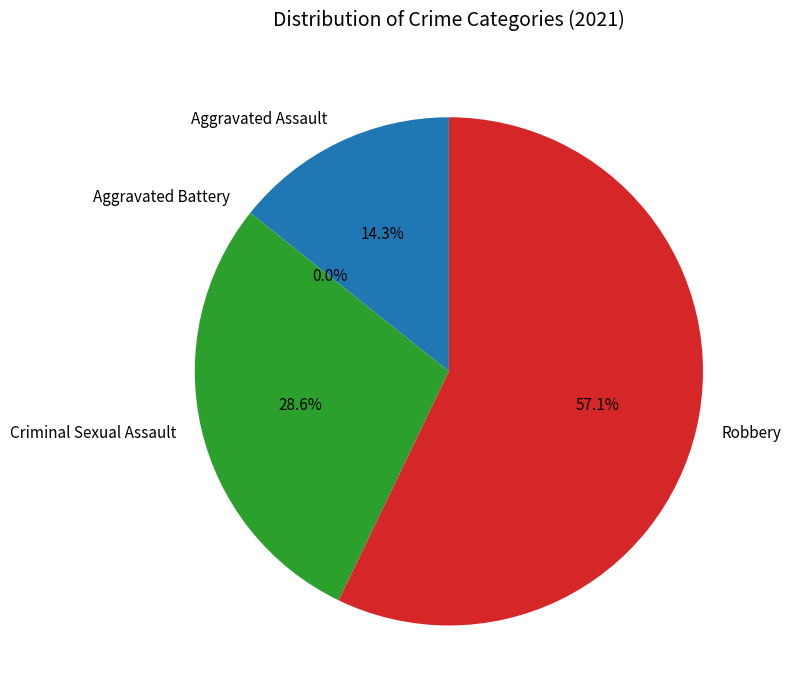

How many segments does this pie chart have?

4